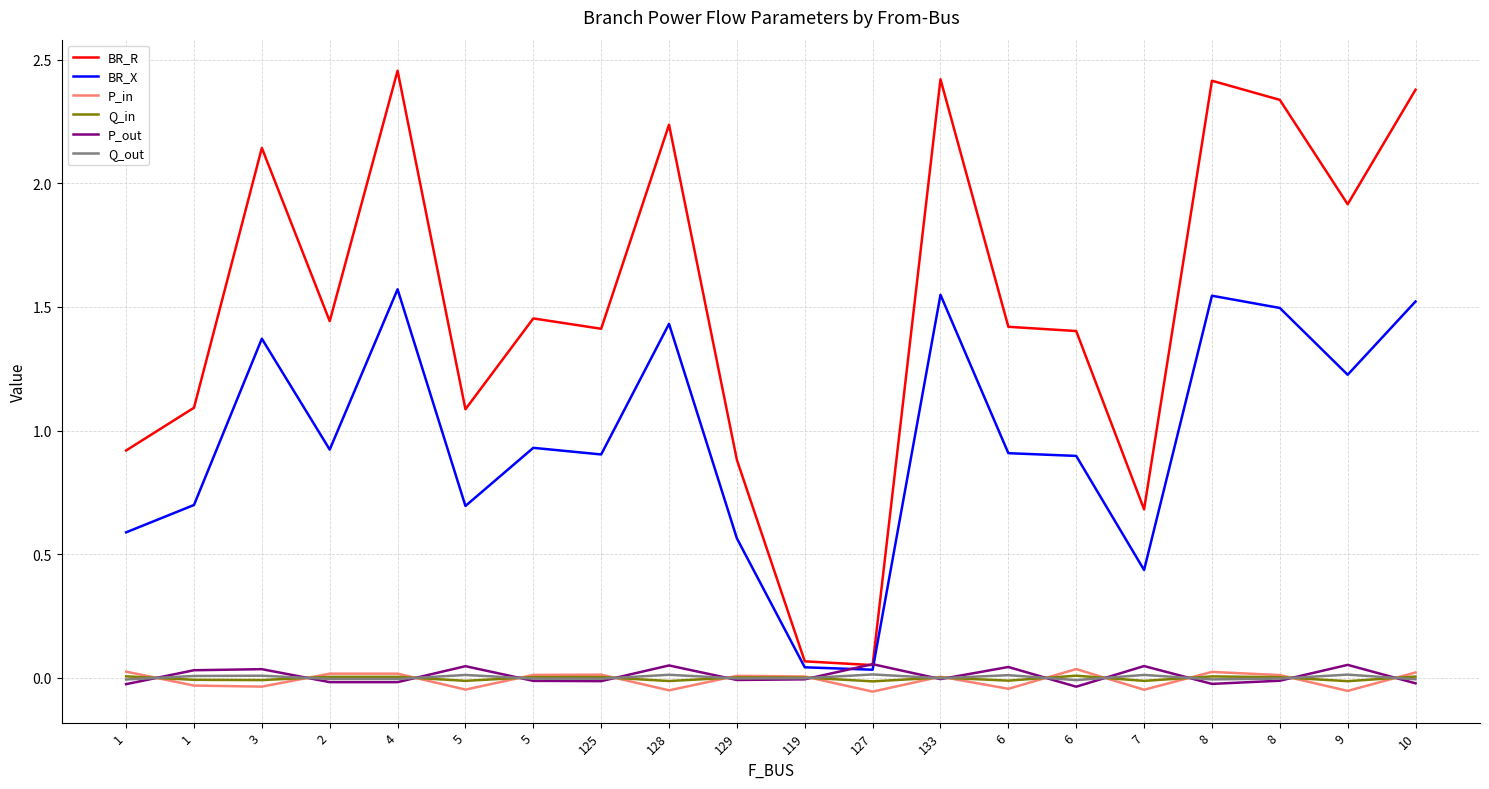

True or false: Q_out has a value of -0.0 at 8.

False